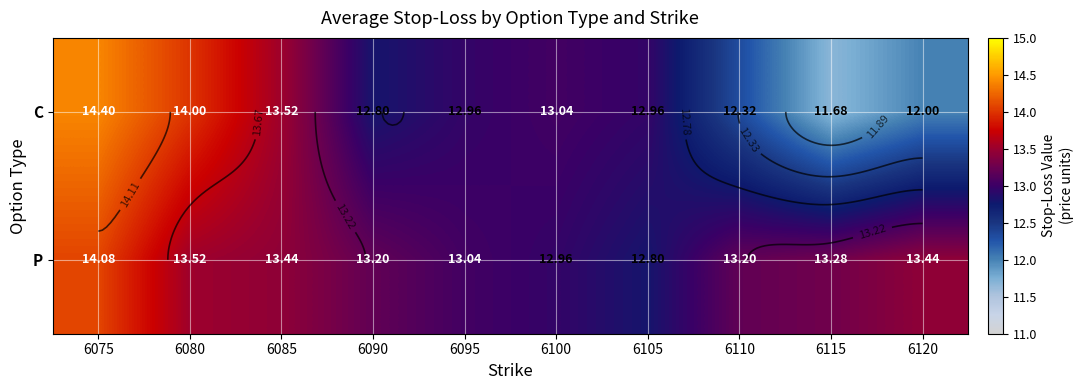

At which label is C closest to 13?

6095